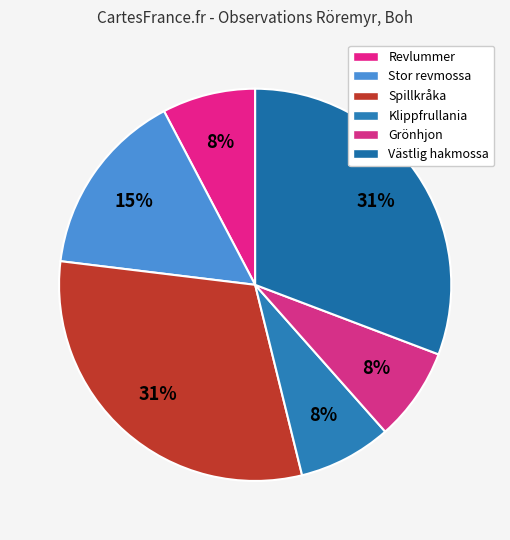

What is the change in value from Revlummer to Västlig hakmossa?

+3